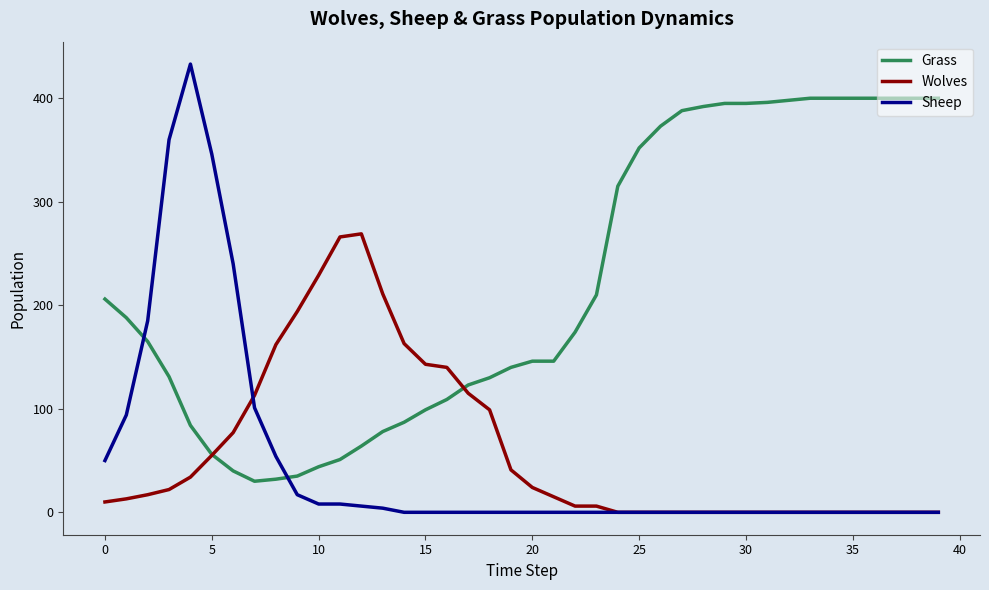

Which series has the largest total across all categories?

Grass